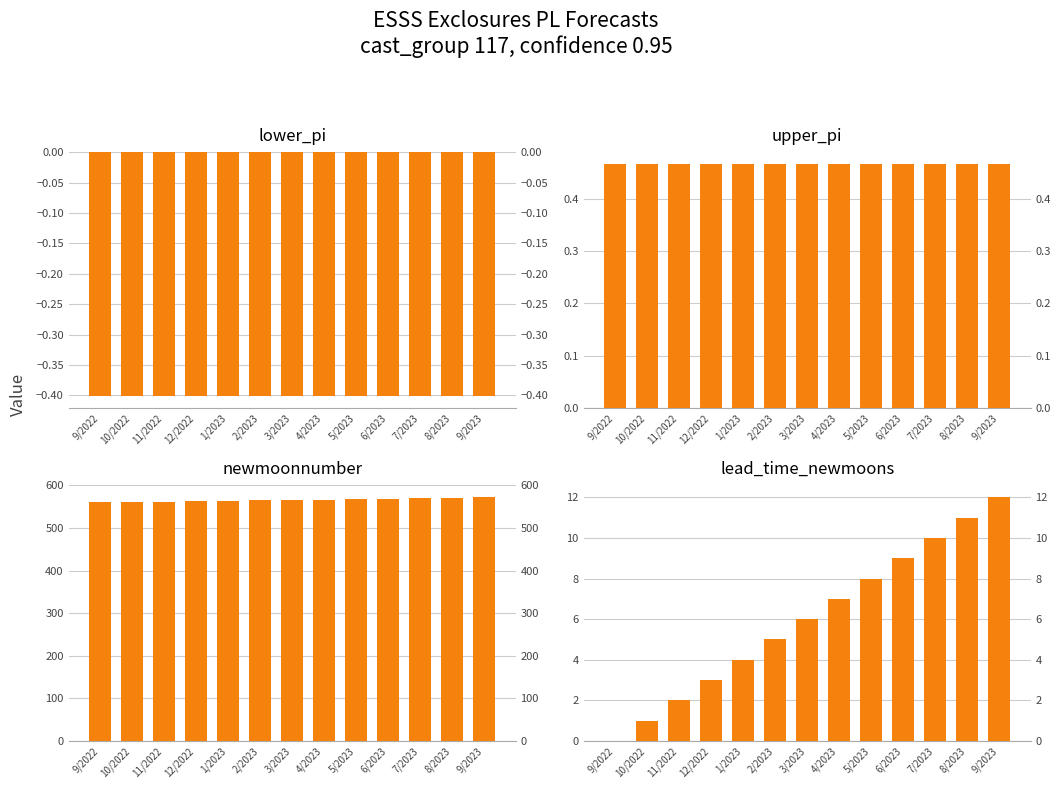

Between 9/2022 and 3/2023, which series saw the biggest shift?

newmoonnumber